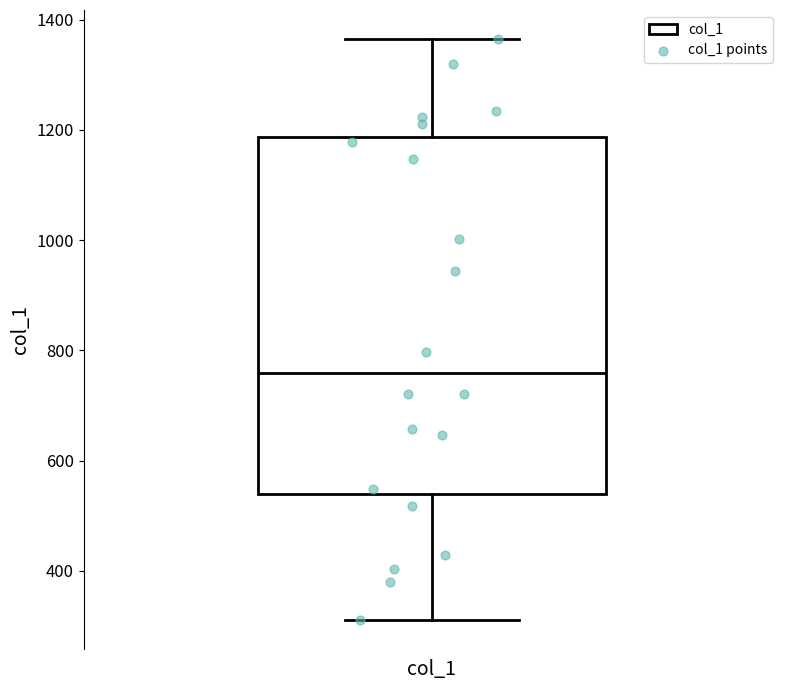

Transcribe this box plot: give where the median line is, the range the box spans, and where the two whiskers end, as read against the y-axis. The values are not printed on the chart, so give them approximately, as read against the axis.

median 760, box 540 to 1180, whiskers 320 to 1360